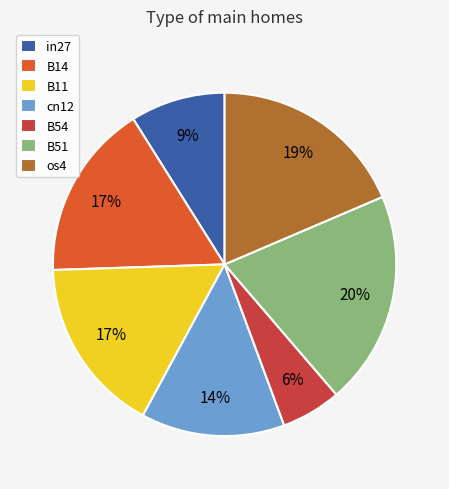

How many slices are in this pie chart?

7